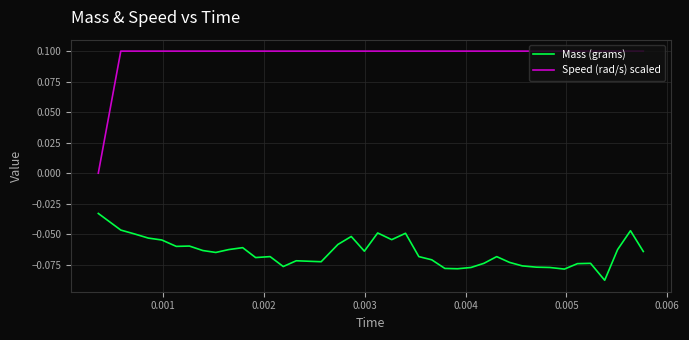

True or false: Speed (rad/s) scaled and Mass (grams) intersect in this chart.

False